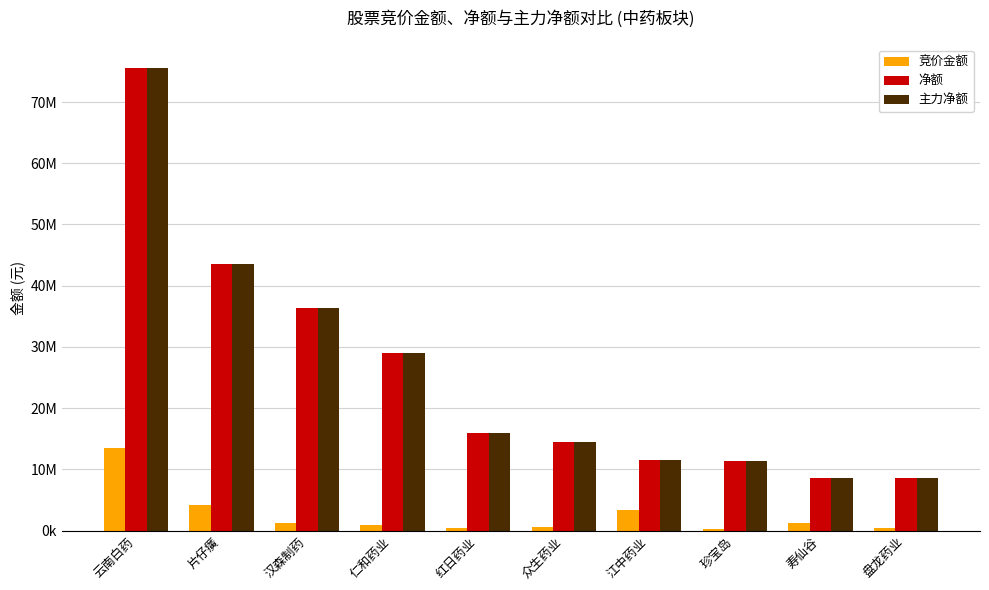

What is the maximum value for 竞价金额?

13560000